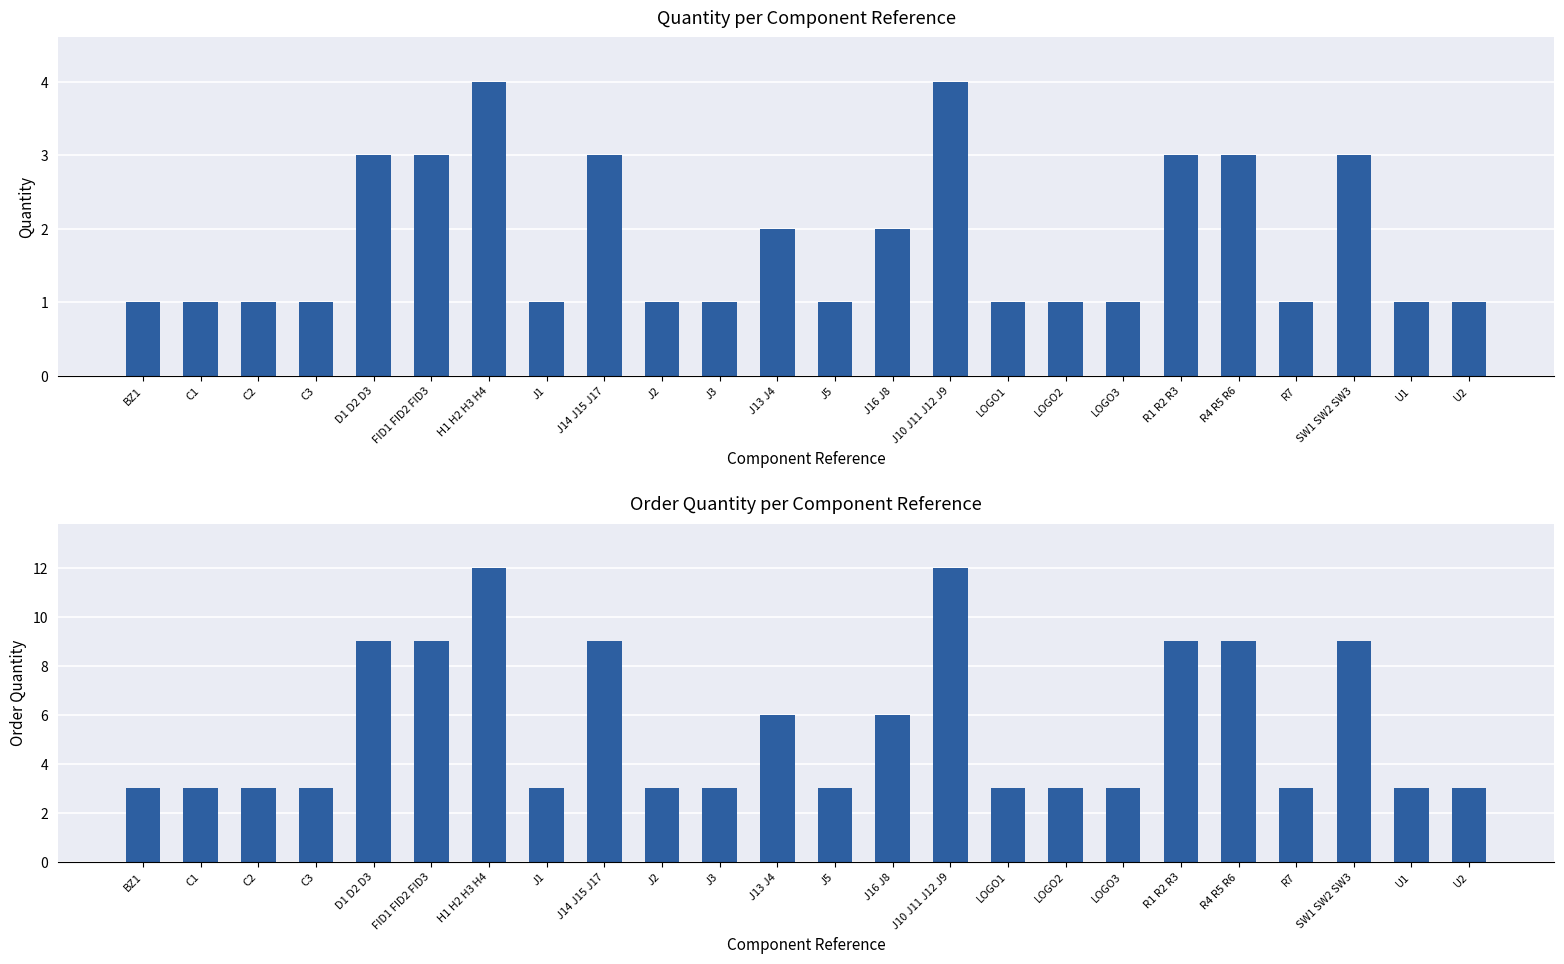

Rank the series by their maximum value, from lowest to highest.

Quantity, Order Quantity